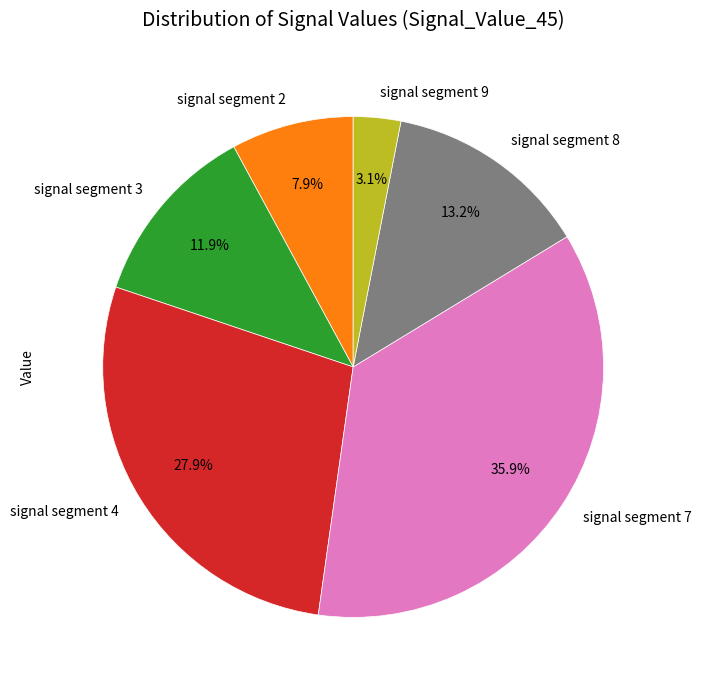

What percentage is NOT represented by signal segment 4?

72.1%